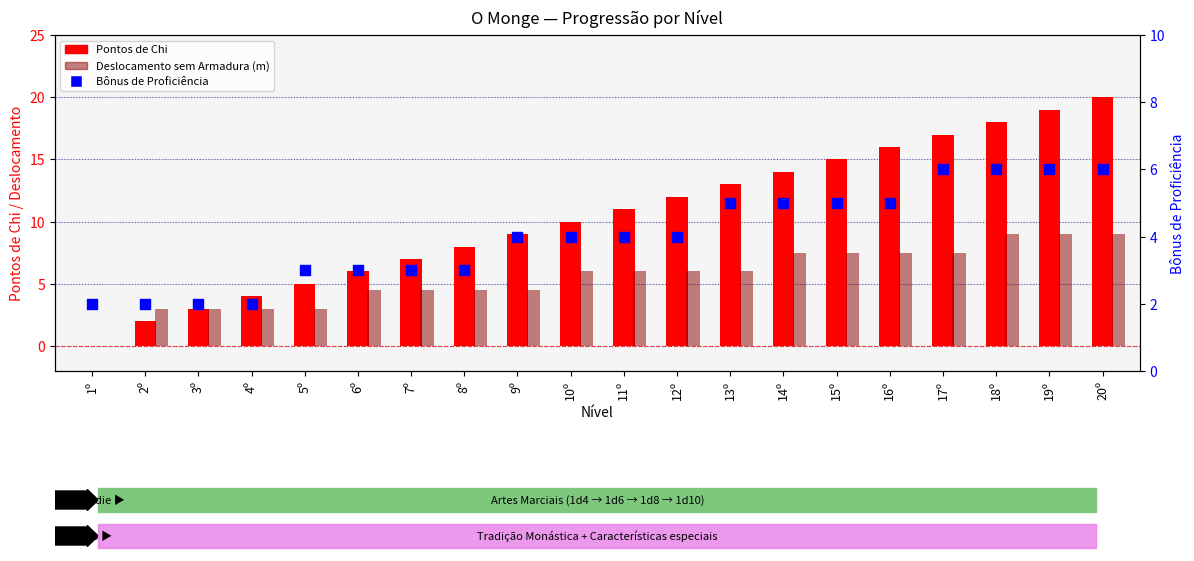

Which series has the largest total across all categories?

Pontos de Chi